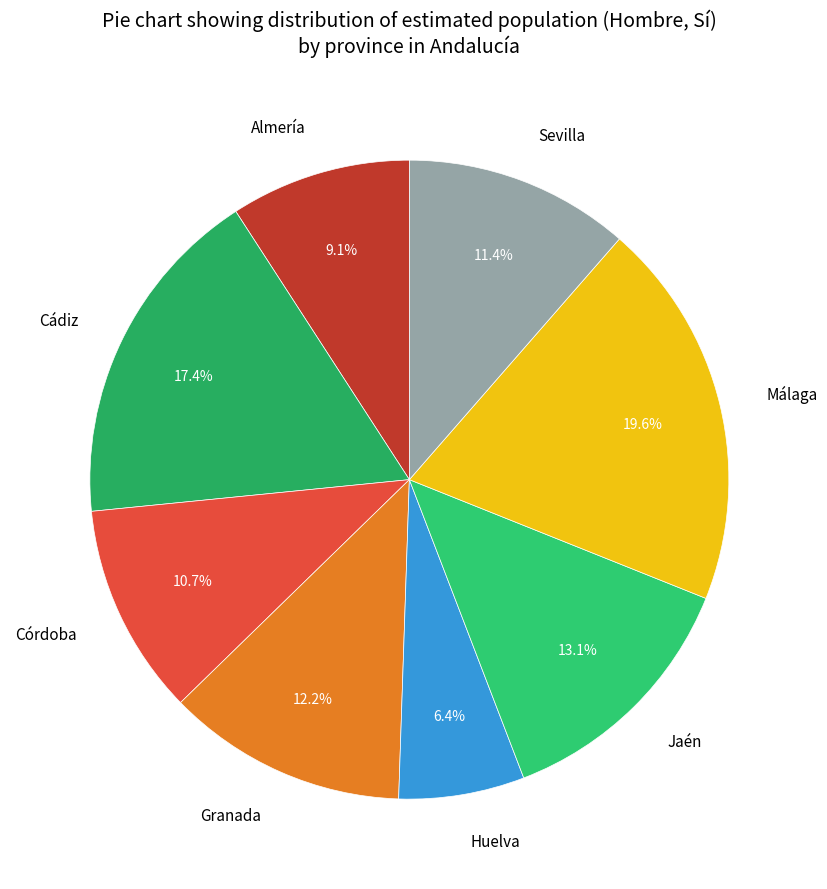

Which has a higher value, Málaga or Córdoba?

Málaga